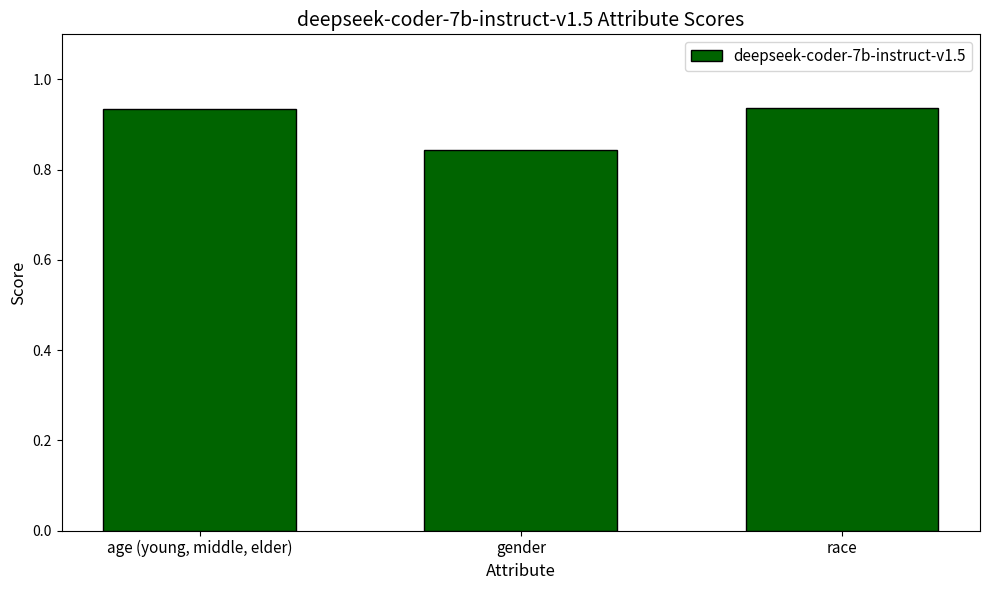

What is the change in value from age (young, middle, elder) to gender?

-0.1